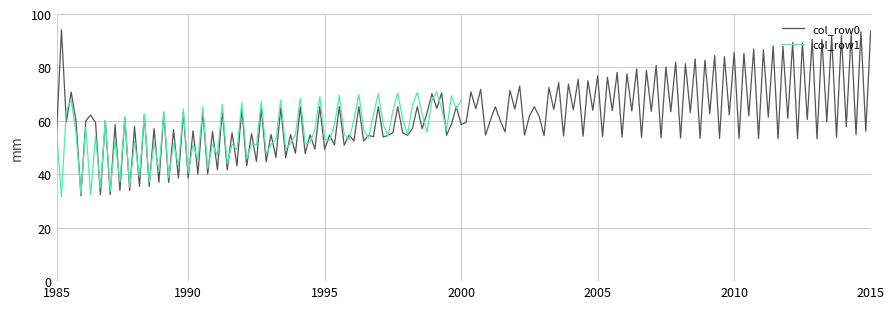

What is the maximum value shown in the chart?

94.1